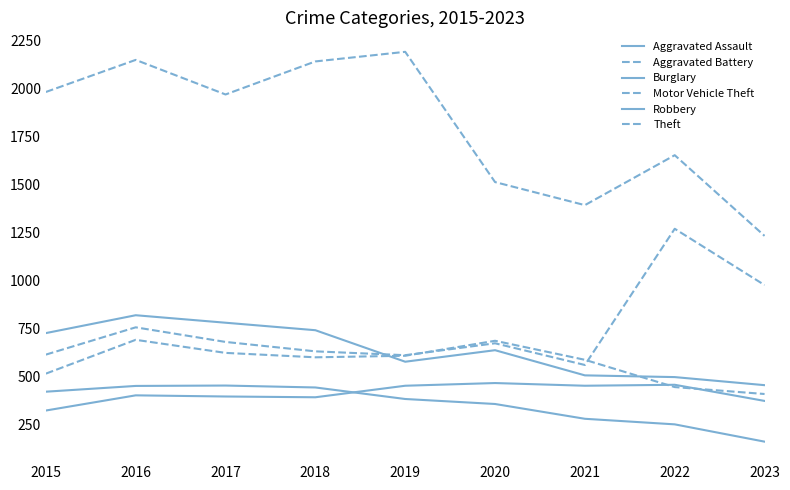

Which series has the largest range (max minus min)?

Theft